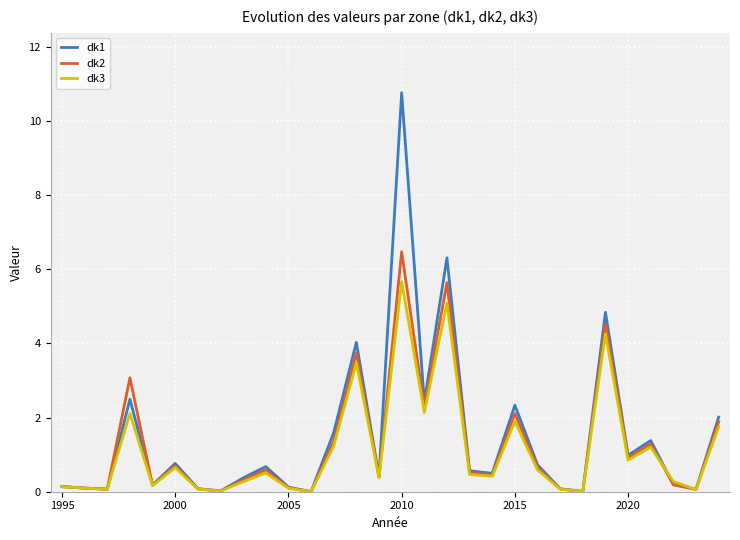

List the series in order of their peak value, lowest first.

dk3, dk2, dk1